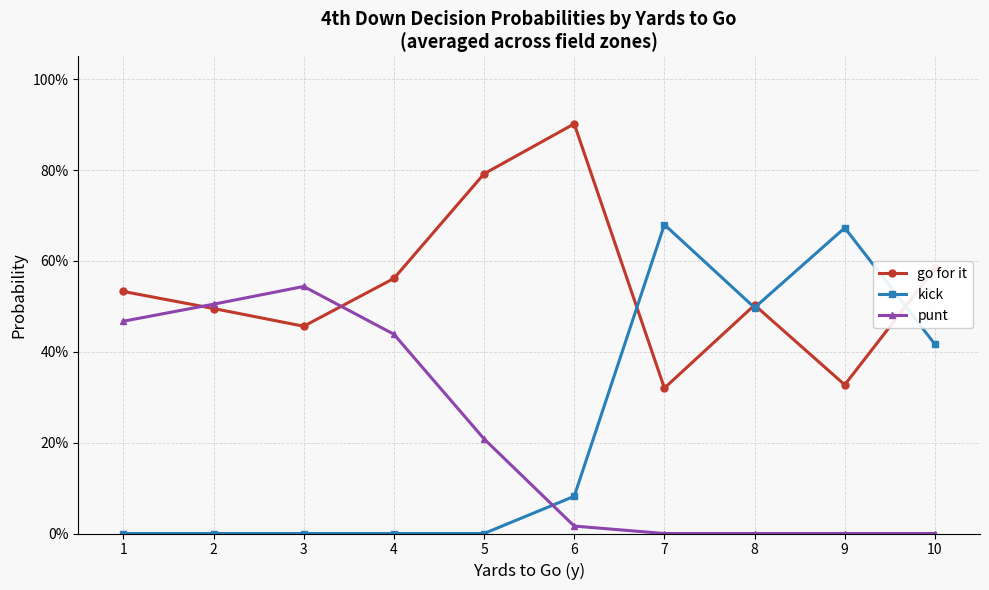

The value of punt at 10 is 0.0. True or false?

True